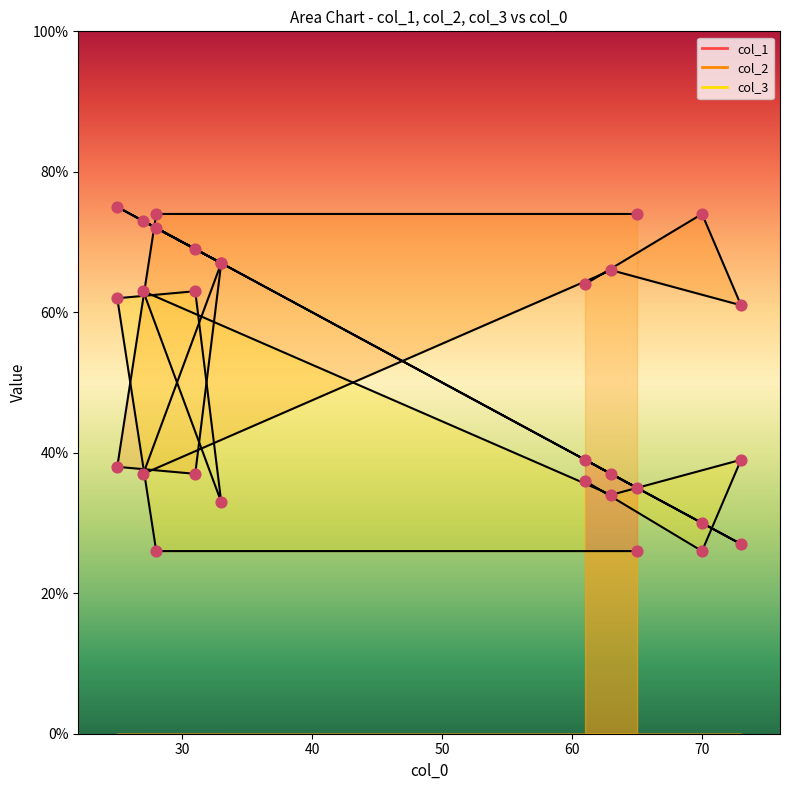

Which series has the largest total across all categories?

col_2